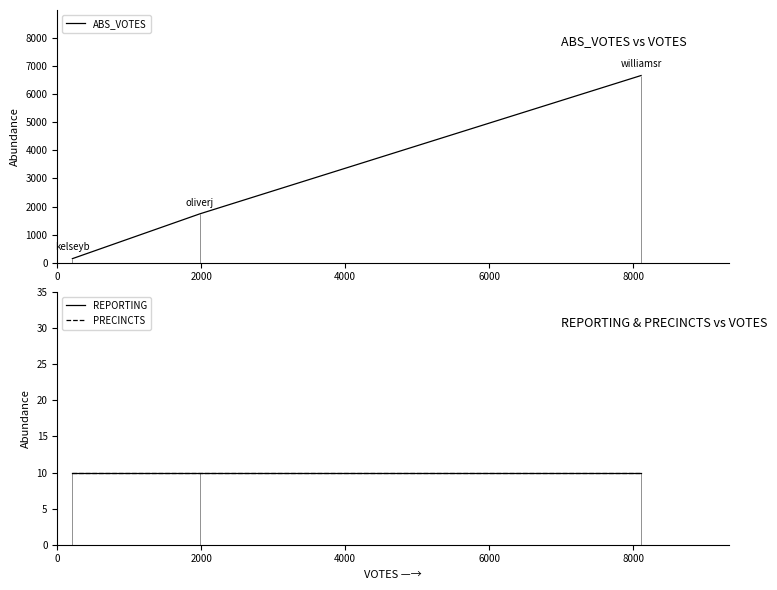

What is the maximum value for ABS_VOTES?

6665